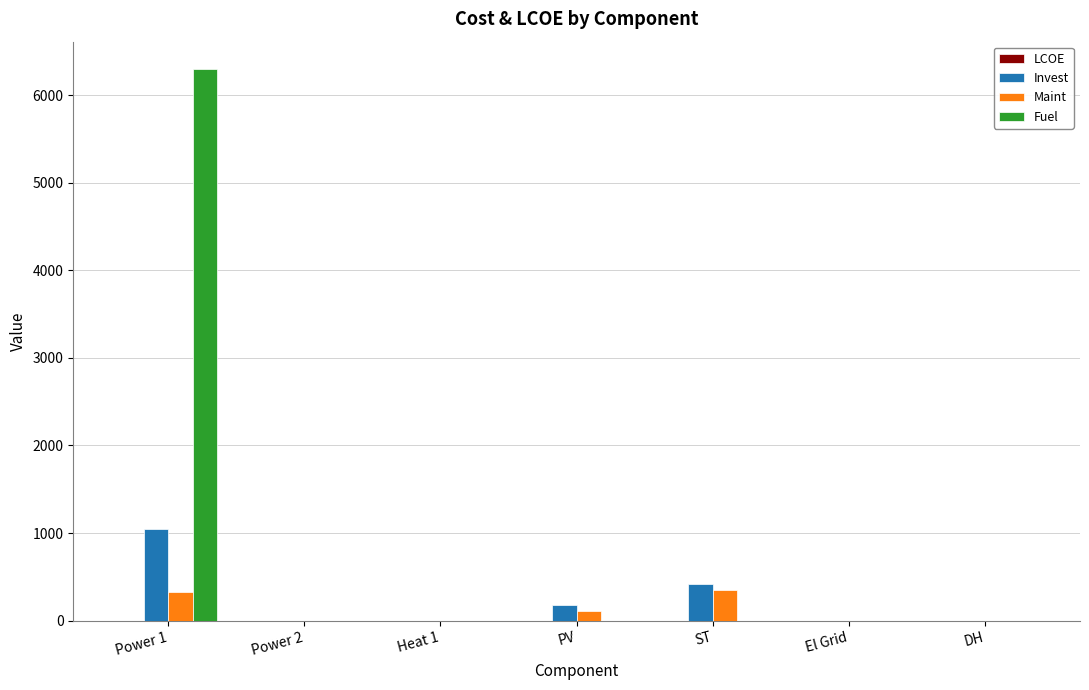

How many groups of bars are there?

7